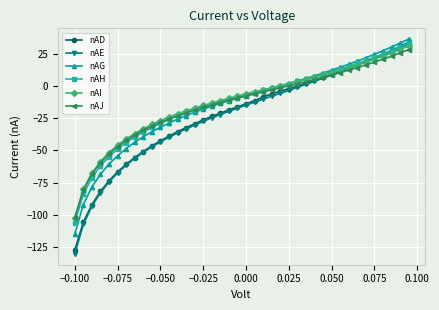

Which series has the largest range (max minus min)?

nAE